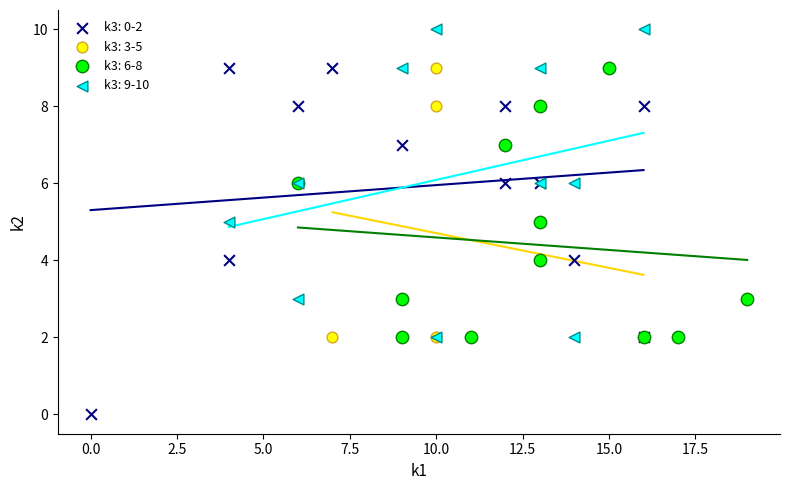

Which series has the widest spread of Y values?

k3: 0-2